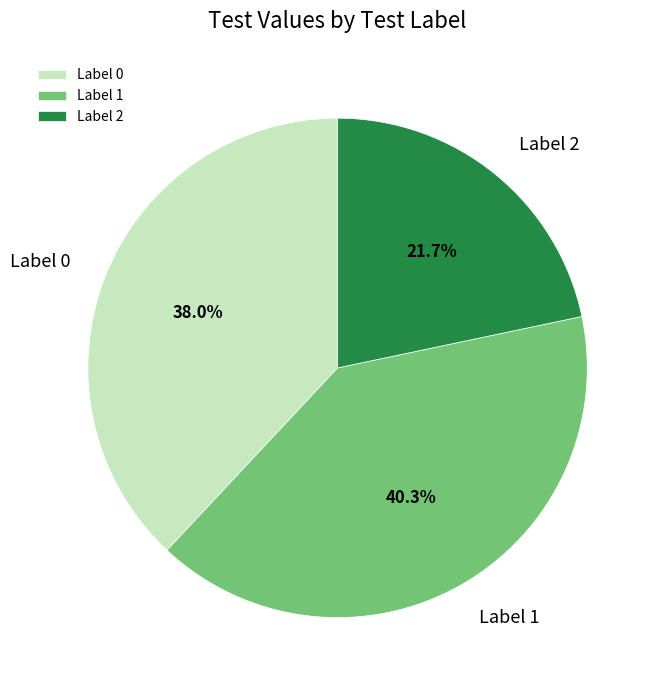

How much of the chart is everything except Label 2?

78.3%